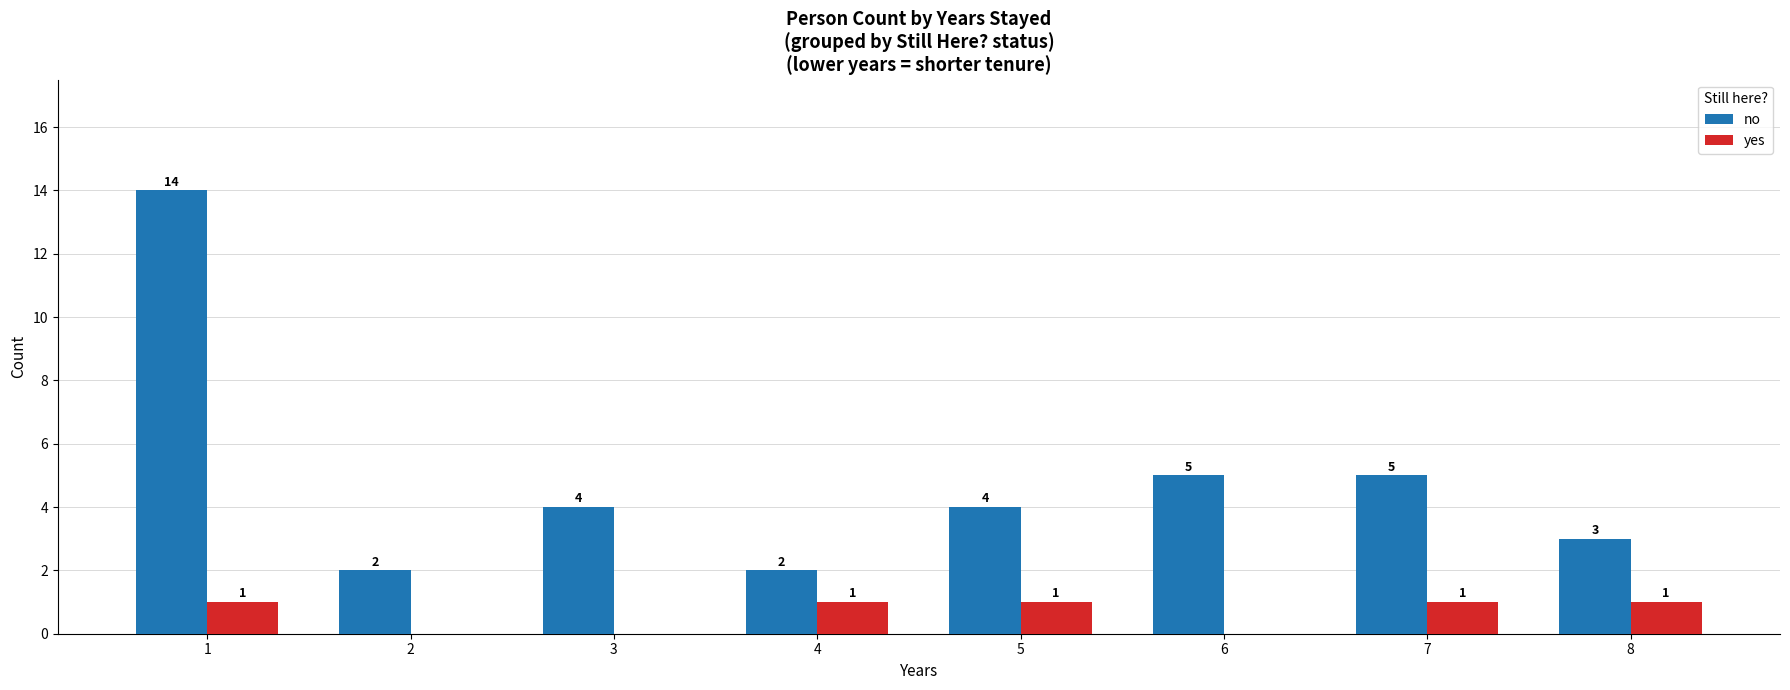

True or false: yes has a value of 0 at 3.

True